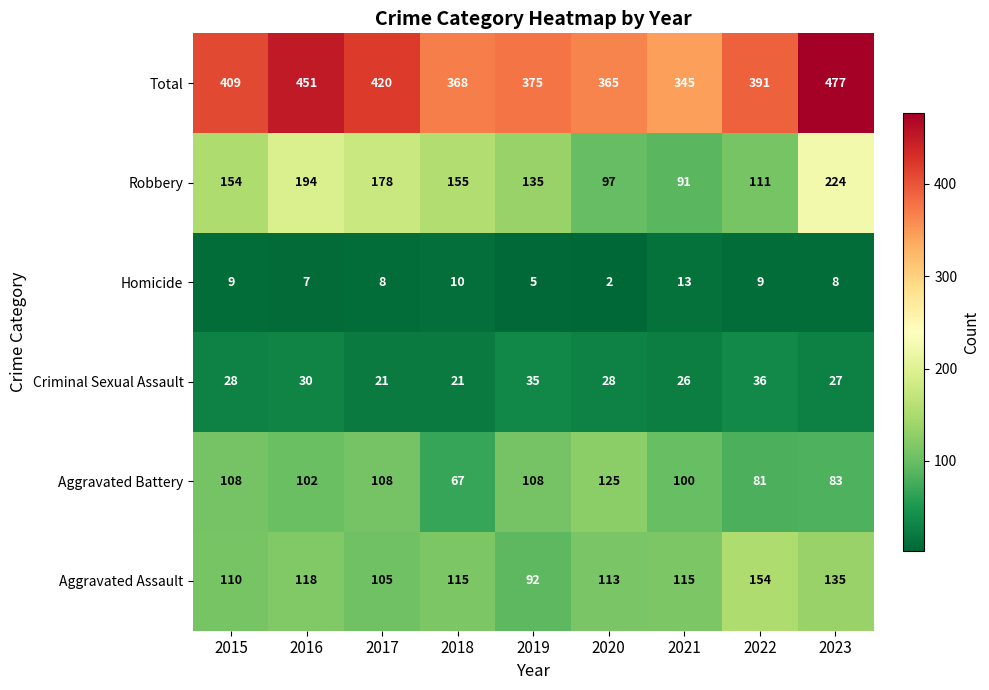

Which label corresponds to the smallest value in the chart?

2020